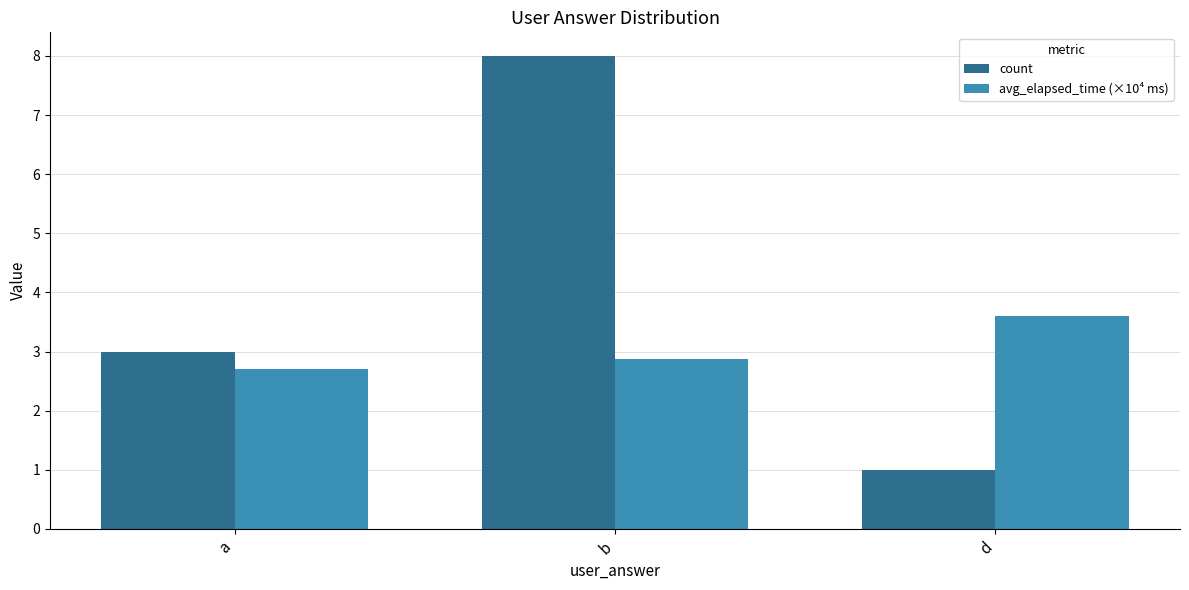

Which category has the lowest value in the avg_elapsed_time (×10⁴ ms) series?

a